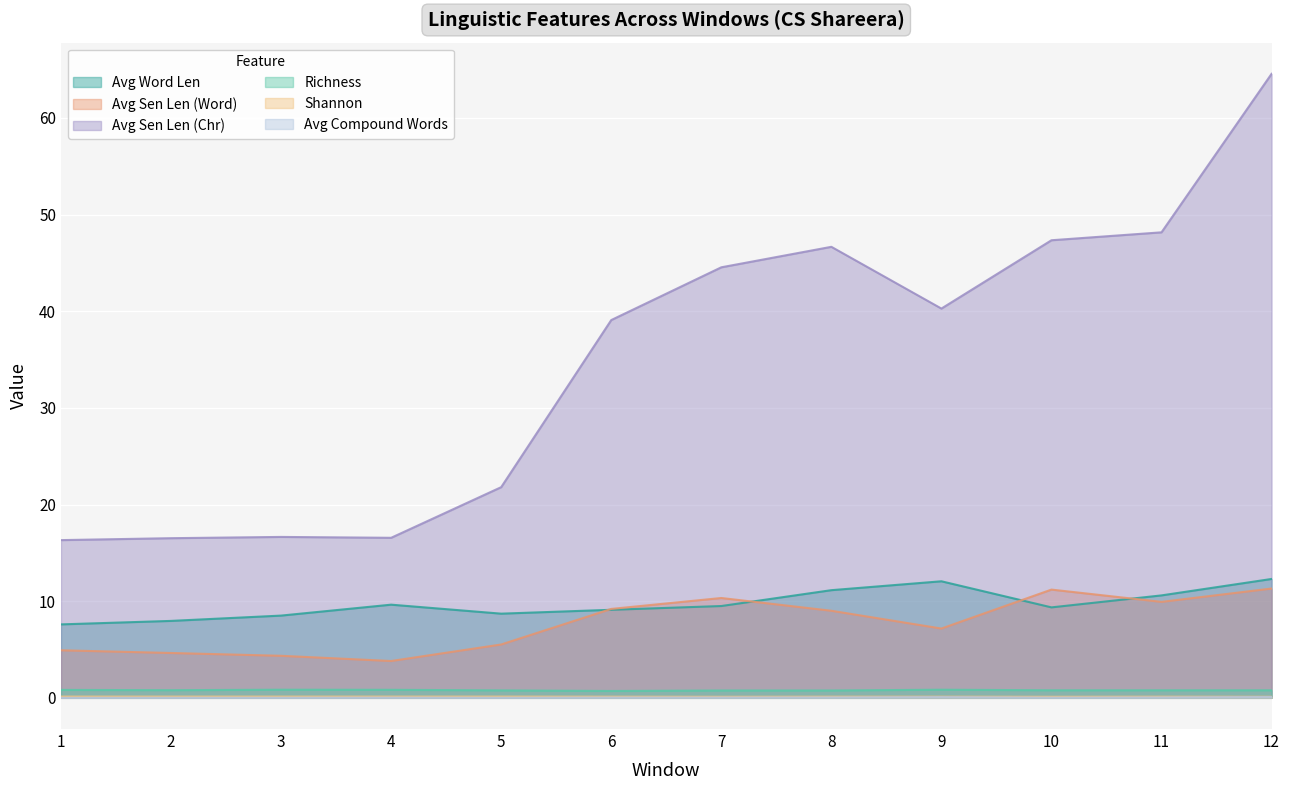

Reading right to left, extract all data points from this chart.

Avg Word Len: 12=12.3	11=10.6	10=9.4	9=12.1	8=11.1	7=9.5	6=9.1	5=8.7	4=9.6	3=8.5	2=8.0	1=7.6
Avg Sen Len (Word): 12=11.3	11=9.9	10=11.2	9=7.2	8=9.0	7=10.3	6=9.2	5=5.5	4=3.8	3=4.3	2=4.6	1=4.9
Avg Sen Len (Chr): 12=64.6	11=48.2	10=47.4	9=40.3	8=46.7	7=44.5	6=39.1	5=21.8	4=16.6	3=16.6	2=16.5	1=16.3
Richness: 12=0.8	11=0.8	10=0.8	9=0.8	8=0.8	7=0.8	6=0.7	5=0.8	4=0.8	3=0.8	2=0.8	1=0.8
Shannon: 12=0.1	11=0.1	10=0.1	9=0.1	8=0.1	7=0.1	6=0.1	5=0.1	4=0.1	3=0.1	2=0.1	1=0.1
Avg Compound Words: 12=0.1	11=0.0	10=0.0	9=0.1	8=0.0	7=0.0	6=0.0	5=0.0	4=0.0	3=0.0	2=0.0	1=0.0